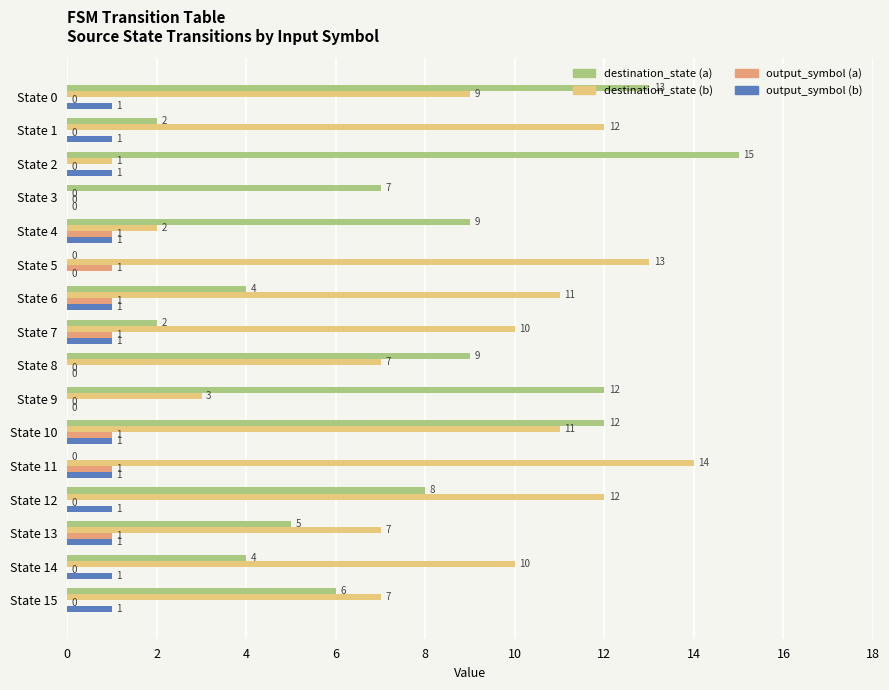

Is it true that destination_state (a) equals 0 at State 7?

False